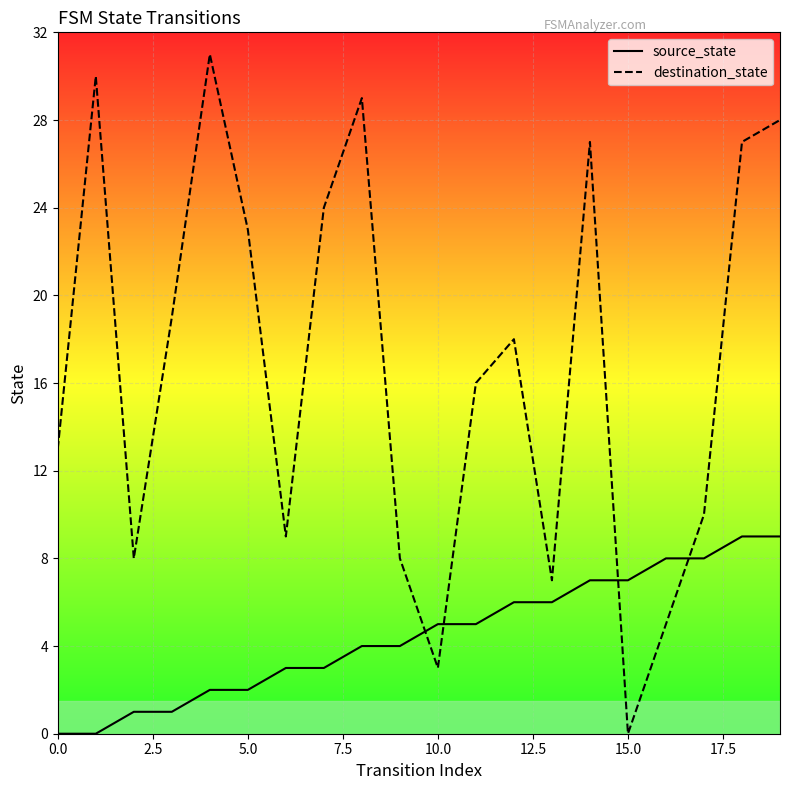

Between 17 and 18, which is larger?

18